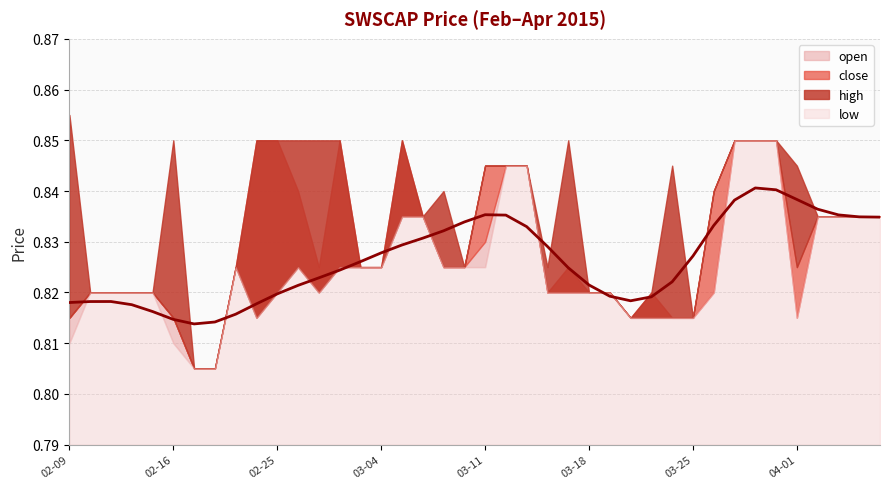

What is the label of the 21st point from the right?

2015-03-10